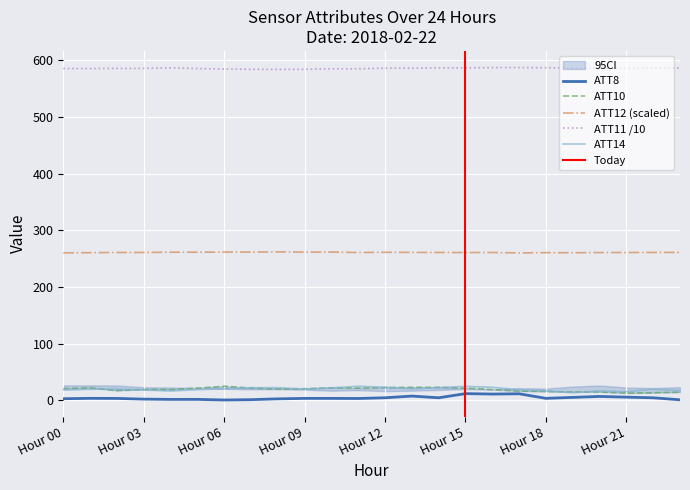

Which has a higher value, 22 or 5?

22